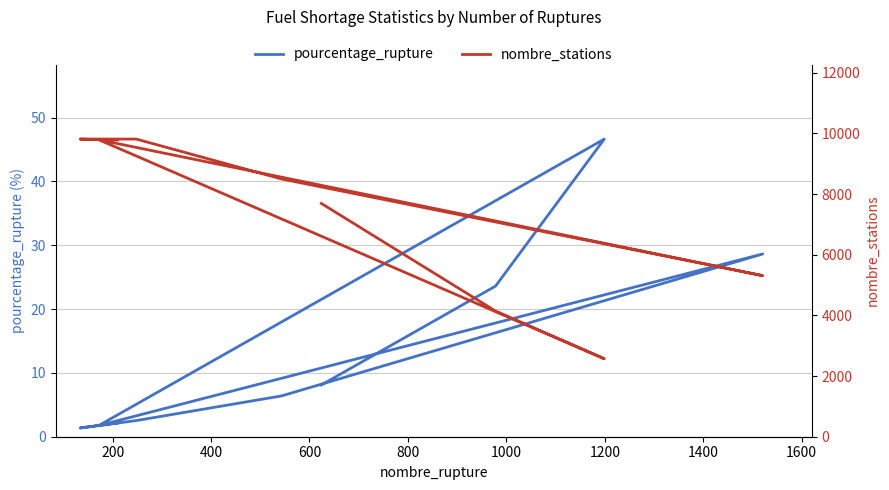

What is the difference between the second highest and second lowest values in the pourcentage_rupture series?

26.9